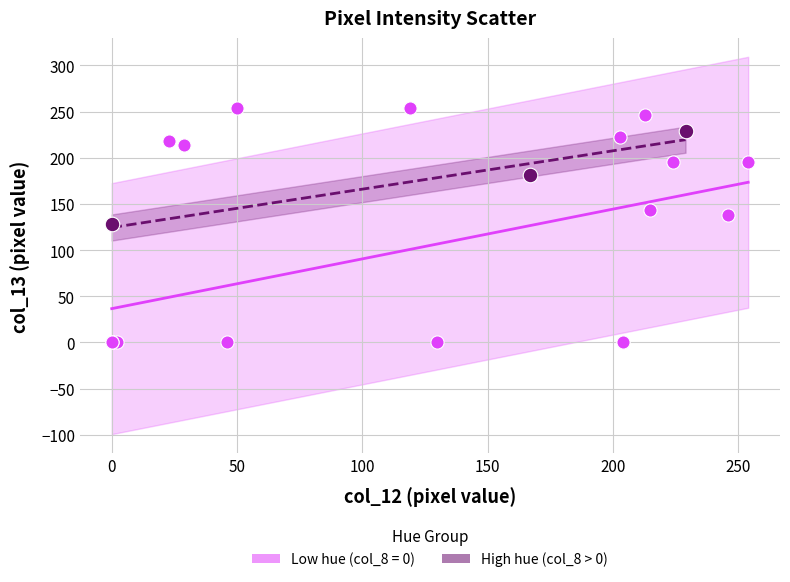

Which series contains the highest Y value?

Low hue (col_8 = 0)